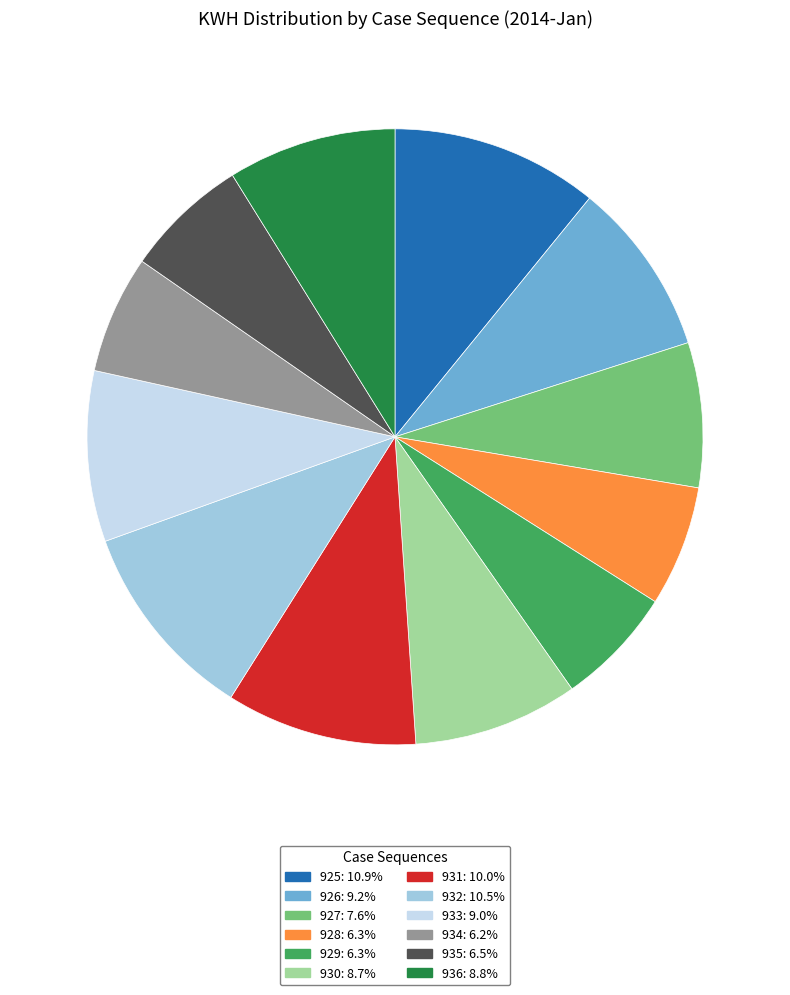

Is the sum of 925: 10.9% and 935: 6.5% greater than half?

No